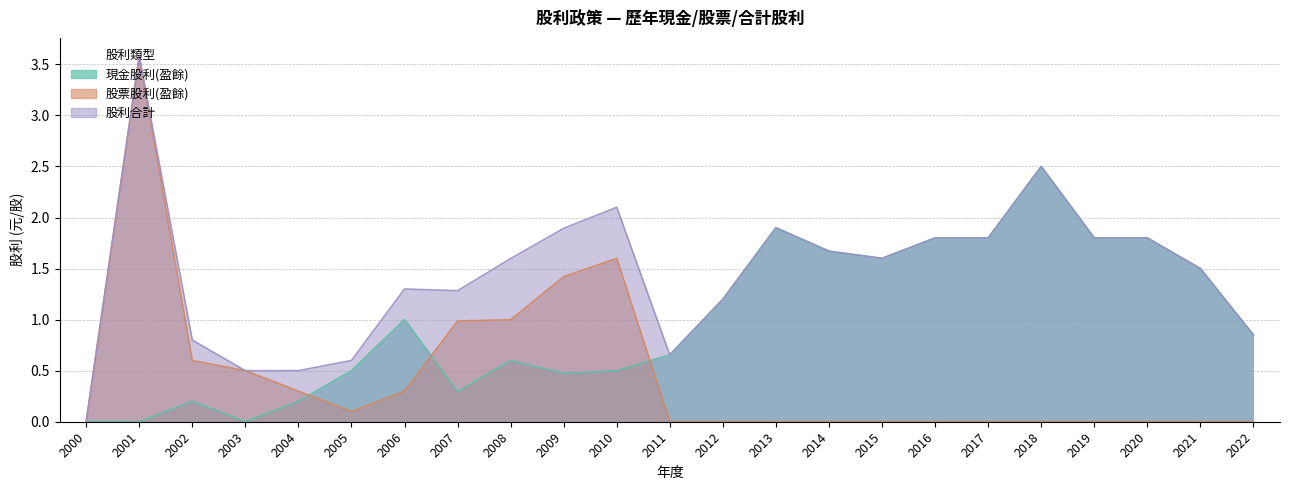

Reading left to right, extract all data points from this chart.

現金股利(盈餘): 0.0	0.0	0.2	0.0	0.2	0.5	1.0	0.3	0.6	0.5	0.5	0.7	1.2	1.9	1.7	1.6	1.8	1.8	2.5	1.8	1.8	1.5	0.8
股票股利(盈餘): 0.0	3.6	0.6	0.5	0.3	0.1	0.3	1.0	1.0	1.4	1.6	0.0	0.0	0.0	0.0	0.0	0.0	0.0	0.0	0.0	0.0	0.0	0.0
股利合計: 0.0	3.6	0.8	0.5	0.5	0.6	1.3	1.3	1.6	1.9	2.1	0.7	1.2	1.9	1.7	1.6	1.8	1.8	2.5	1.8	1.8	1.5	0.8